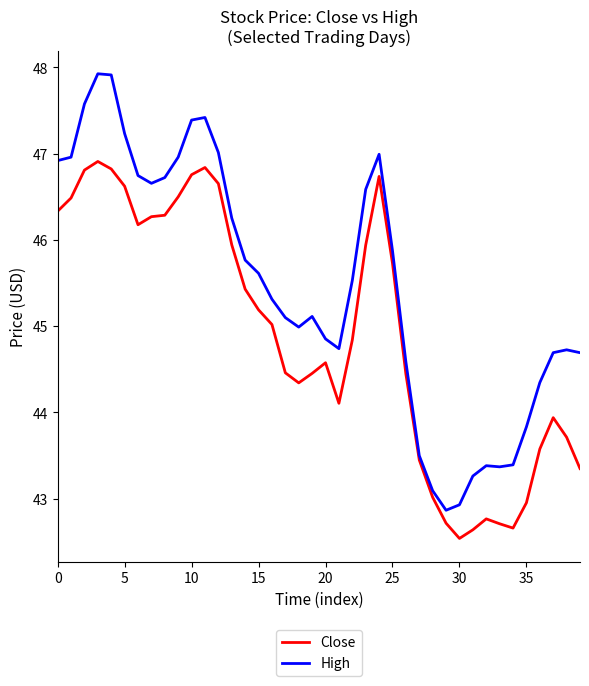

List the series in order of their peak value, highest first.

High, Close